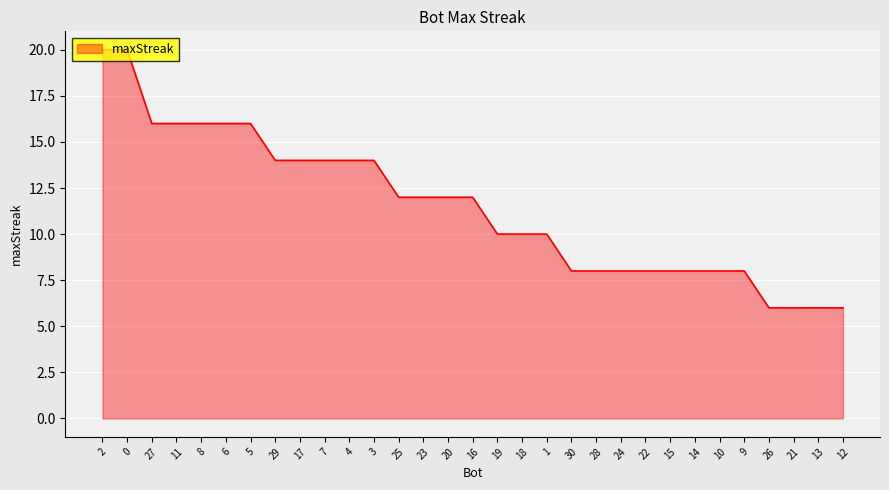

What is the change in value from 23 to 14?

-4